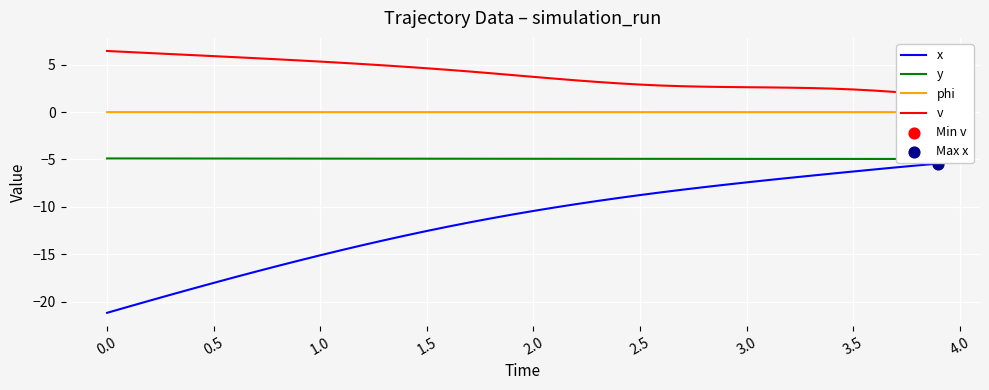

Which series reaches the minimum Y coordinate?

x